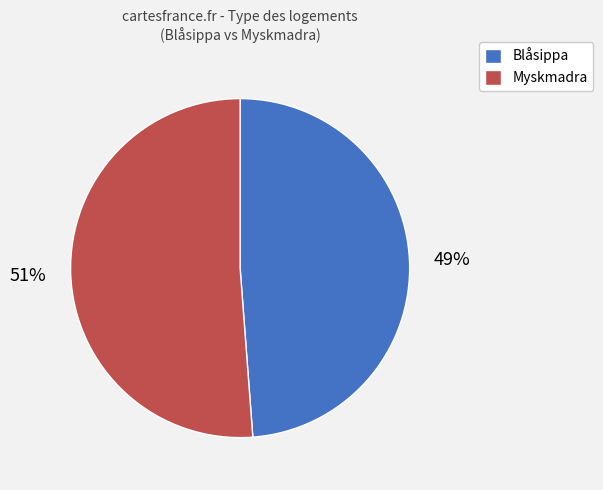

Is it true that Blåsippa is 60% of the pie?

False